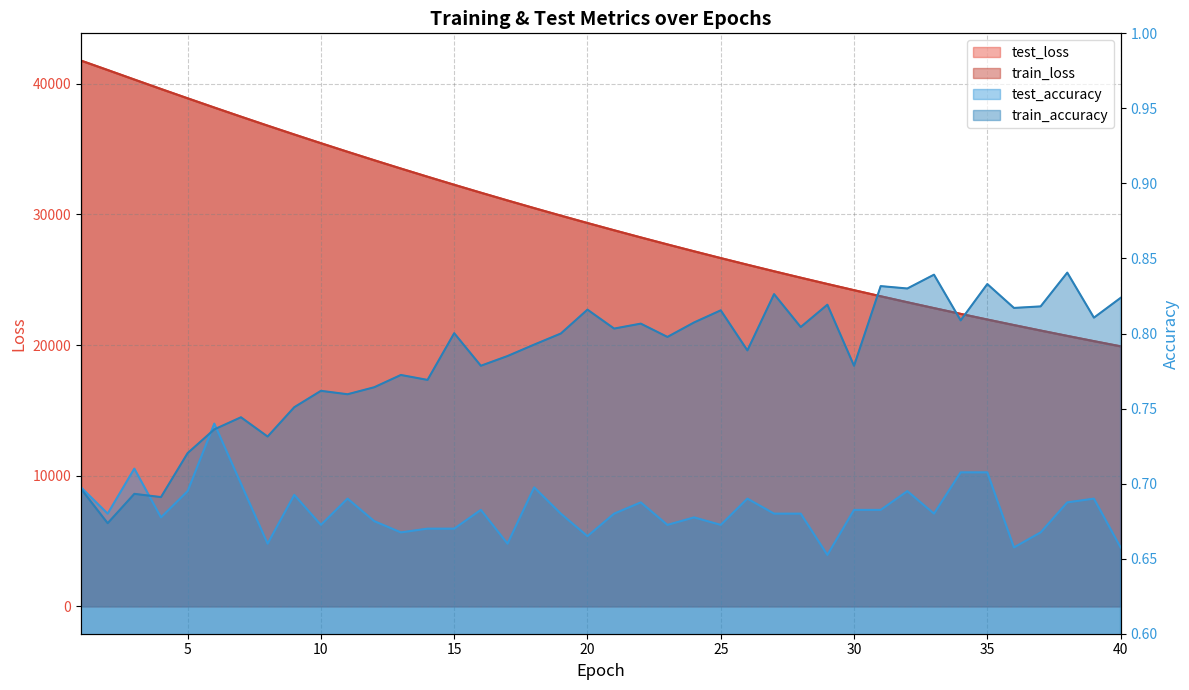

True or false: train_loss has a value of 26147.2 at 26.

True